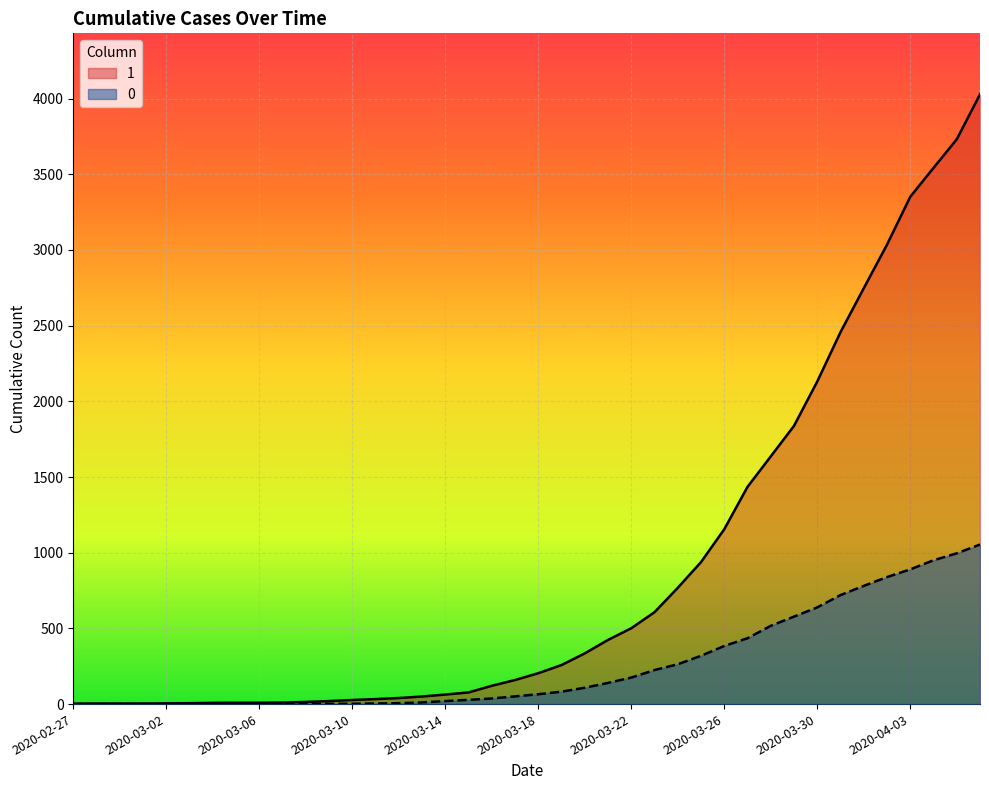

Rank the categories by 0 value from lowest to highest.

2020-02-27, 2020-02-28, 2020-02-29, 2020-03-01, 2020-03-02, 2020-03-03, 2020-03-04, 2020-03-05, 2020-03-06, 2020-03-07, 2020-03-08, 2020-03-09, 2020-03-10, 2020-03-11, 2020-03-12, 2020-03-13, 2020-03-14, 2020-03-15, 2020-03-16, 2020-03-17, 2020-03-18, 2020-03-19, 2020-03-20, 2020-03-21, 2020-03-22, 2020-03-23, 2020-03-24, 2020-03-25, 2020-03-26, 2020-03-27, 2020-03-28, 2020-03-29, 2020-03-30, 2020-03-31, 2020-04-01, 2020-04-02, 2020-04-03, 2020-04-04, 2020-04-05, 2020-04-06